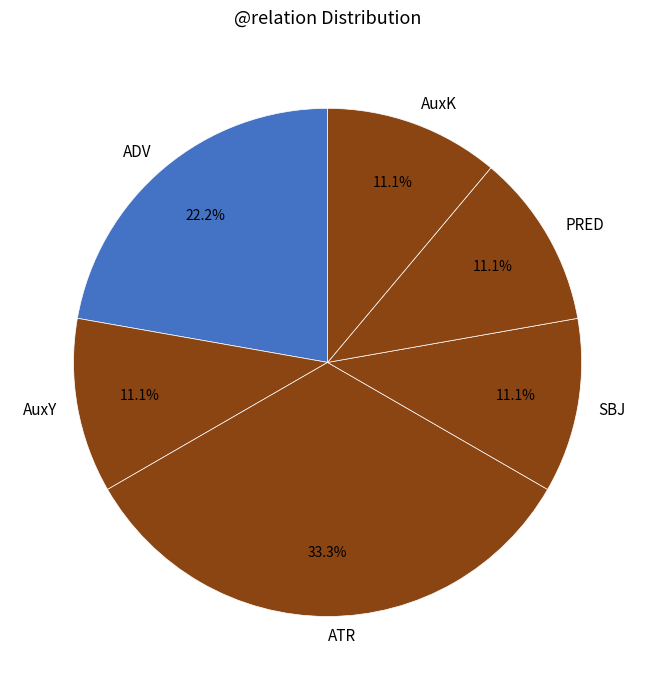

Does PRED account for over 50% of the chart?

No